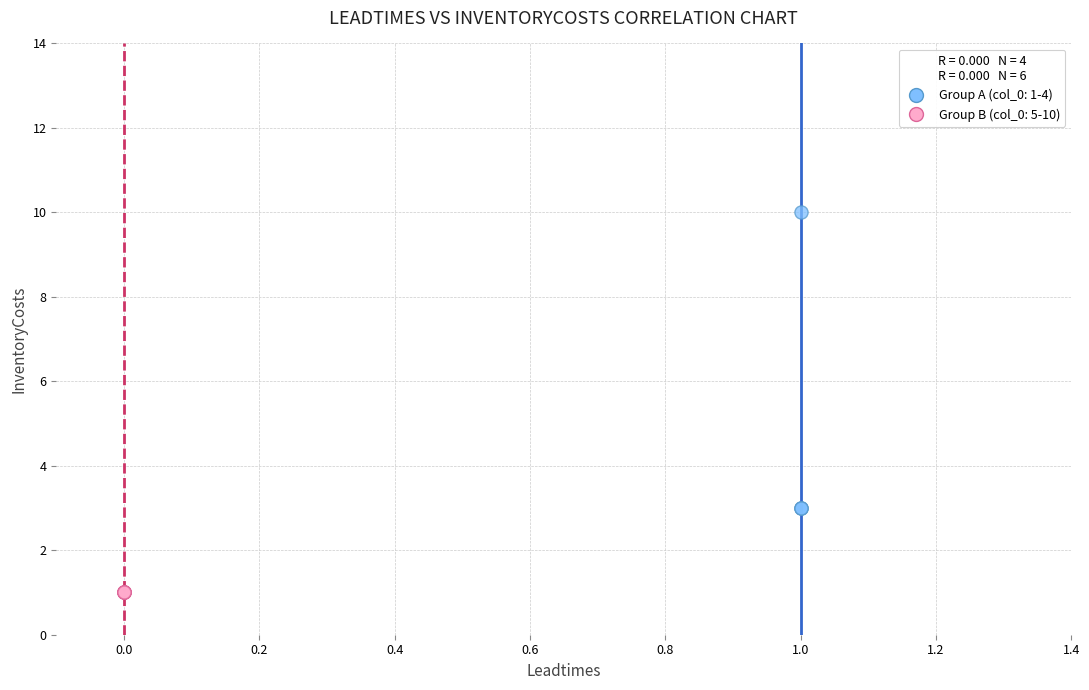

Which series reaches the maximum Y coordinate?

Group A (col_0: 1-4)